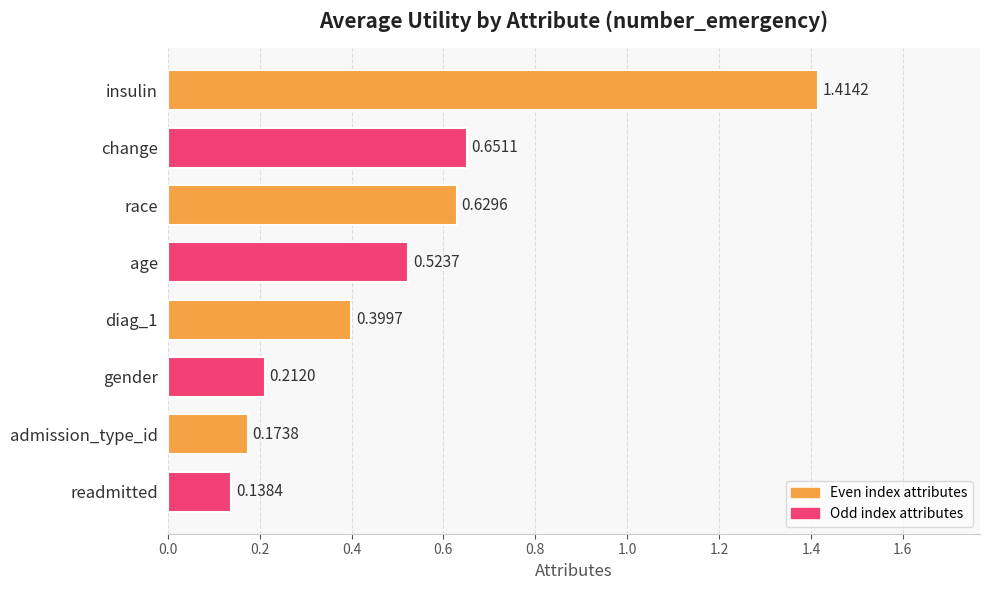

What is the sum of all values?

4.1